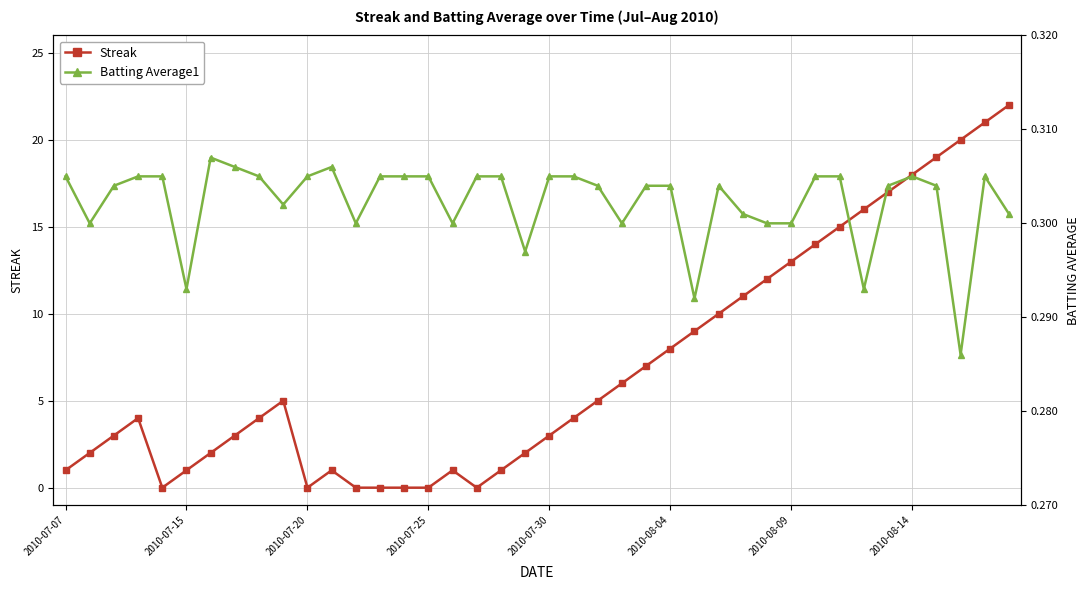

True or false: Streak and Batting Average1 cross at least once.

True